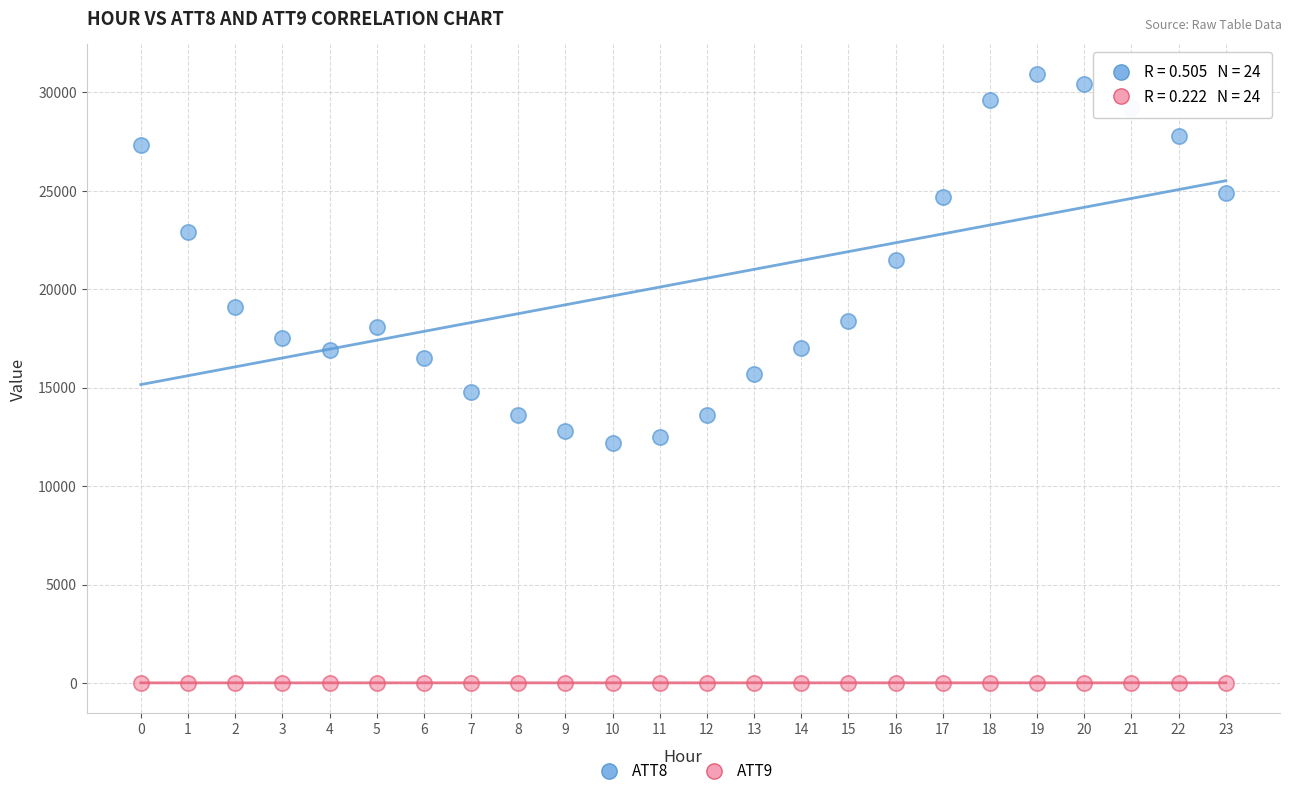

Across all data points, what is the range of Y values (max minus min)?

30894.8